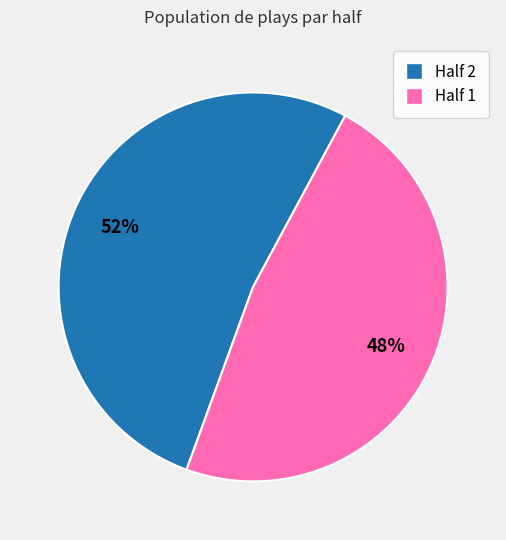

What is the smallest slice in the pie chart?

Half 1